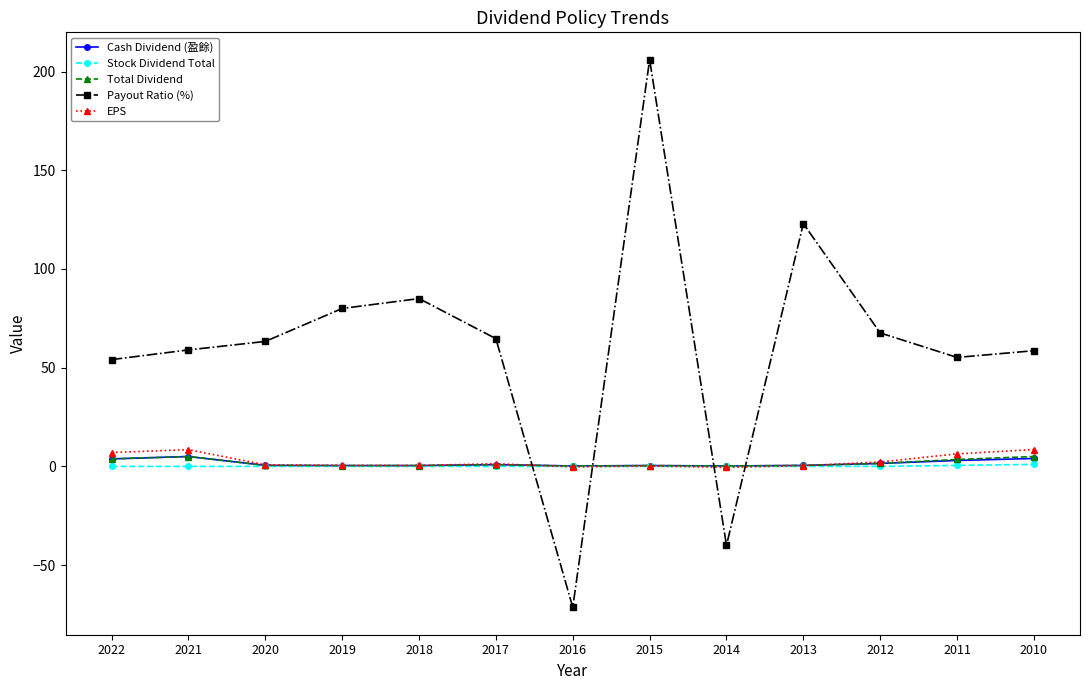

How many categories are shown in the chart?

13